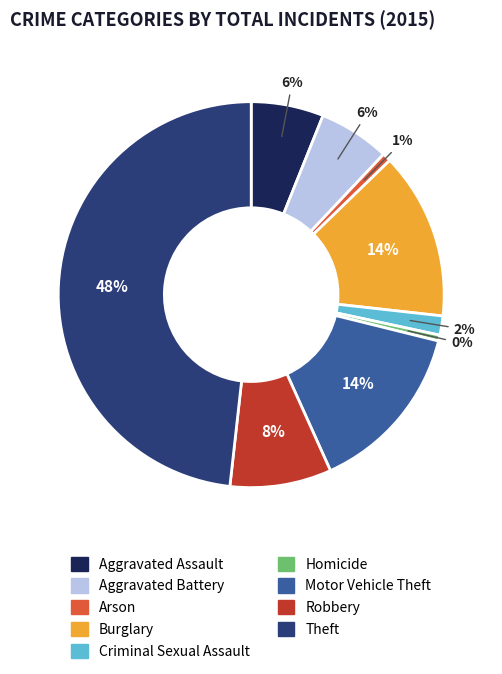

To the nearest percent, what is the difference between the largest and smallest slice percentages?

48%